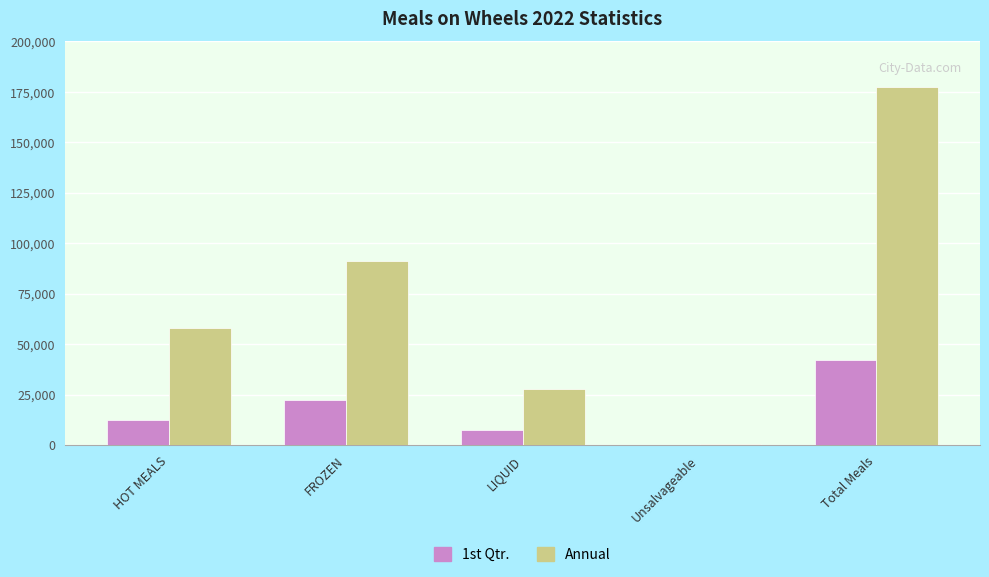

Between FROZEN and LIQUID, which series saw the biggest shift?

Annual